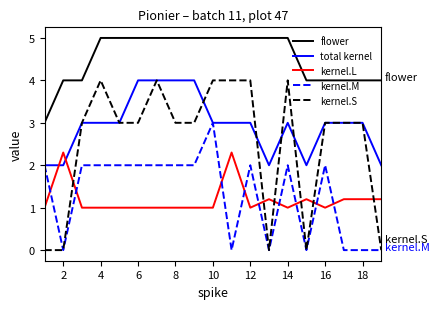

True or false: kernel.L and total kernel intersect in this chart.

True